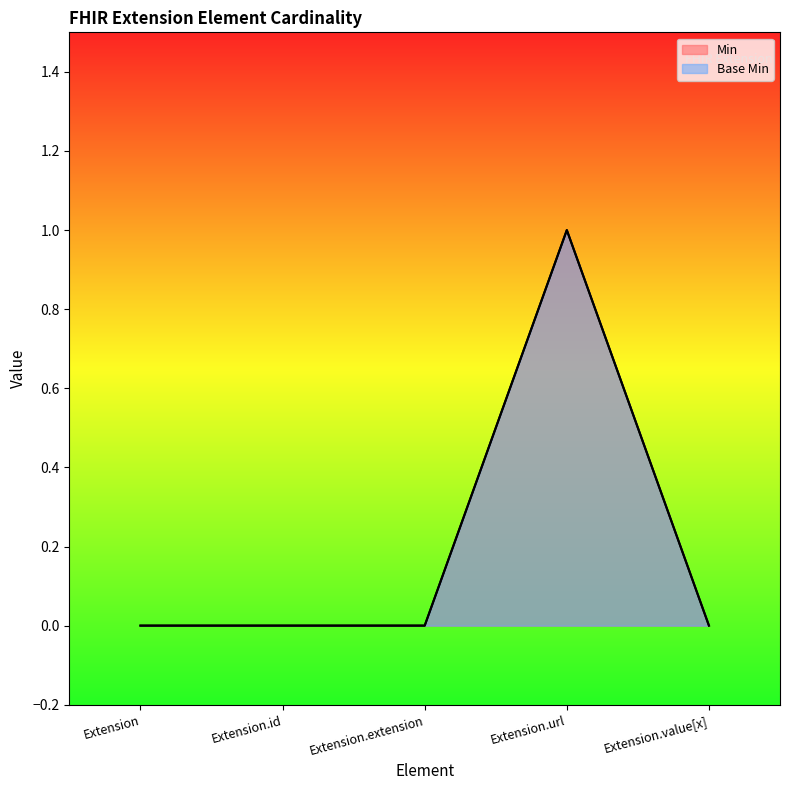

How many values in the Min series exceed 0?

1